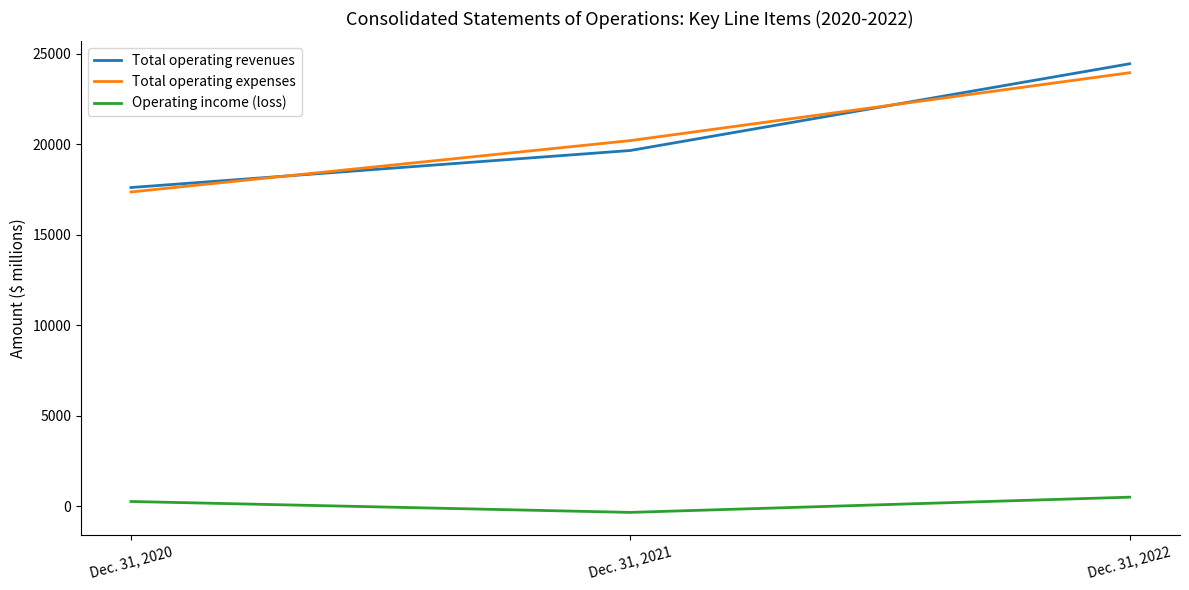

List the labels in order of Total operating revenues value, smallest first.

Dec. 31, 2020, Dec. 31, 2021, Dec. 31, 2022